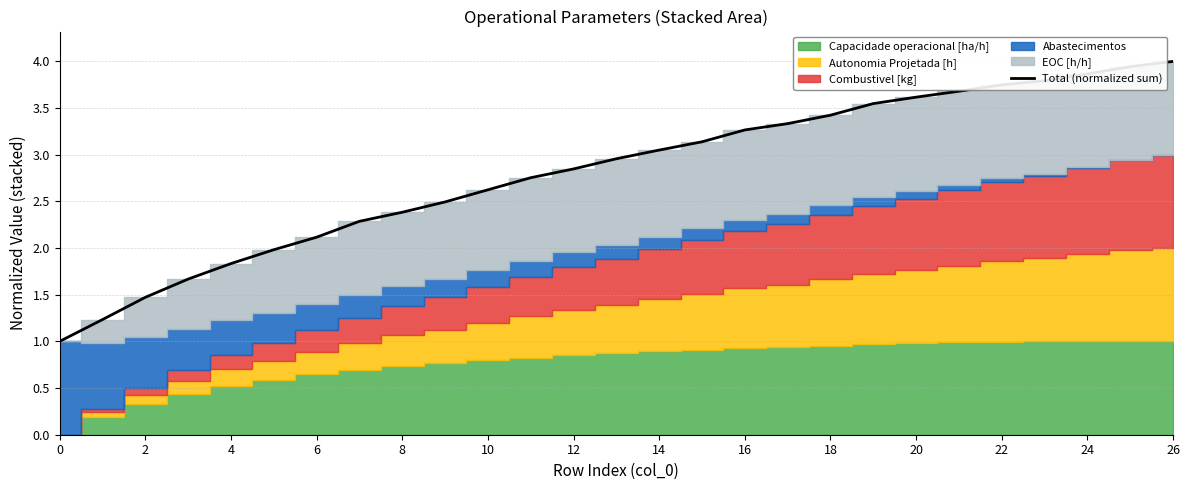

What is the minimum value shown in the chart?

1.0